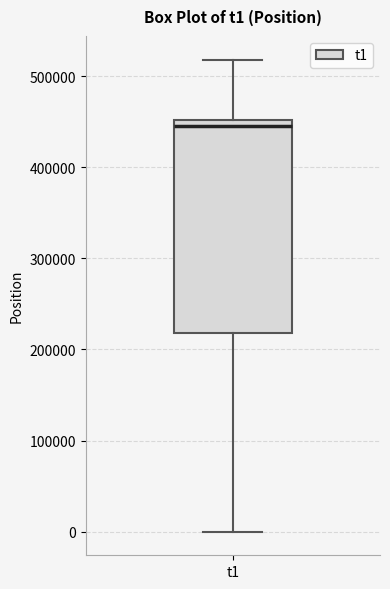

Where is the upper edge of the box for t1 on the y-axis? The values are not printed on the chart, so give them approximately, as read against the axis.

450000